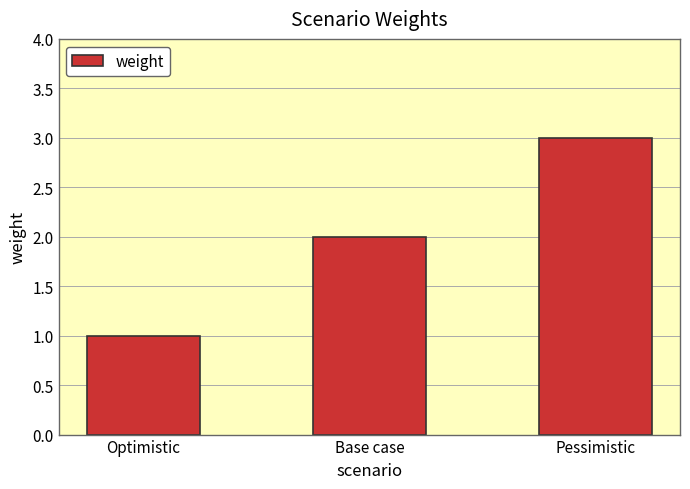

True or false: the data shows 2 at Base case.

True